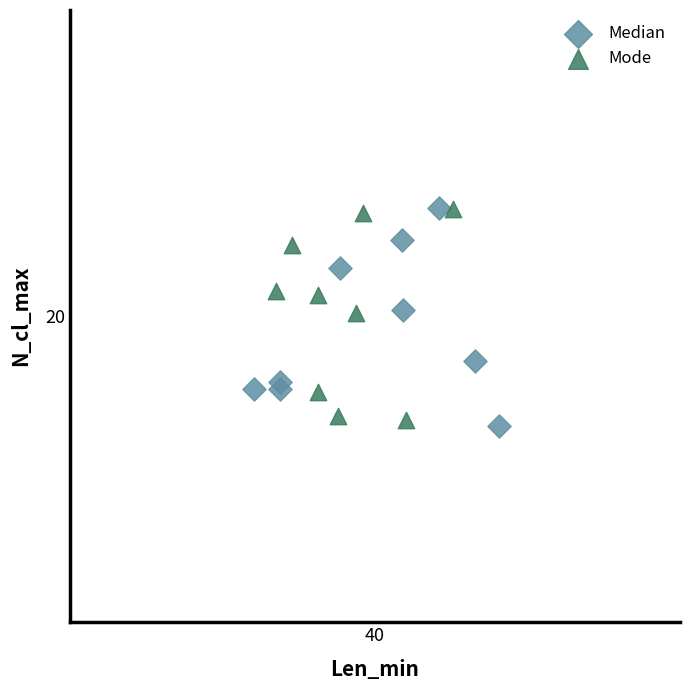

What are all the series names shown in the legend?

Median, Mode